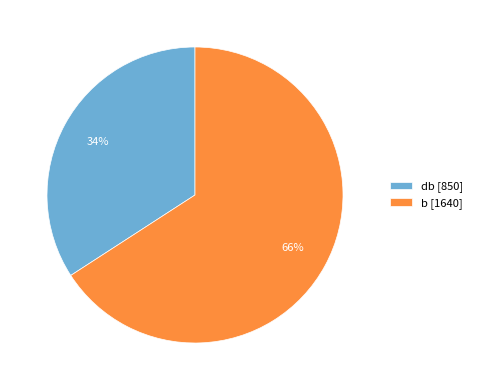

To the nearest percent, what is the combined percentage of db and b?

100%